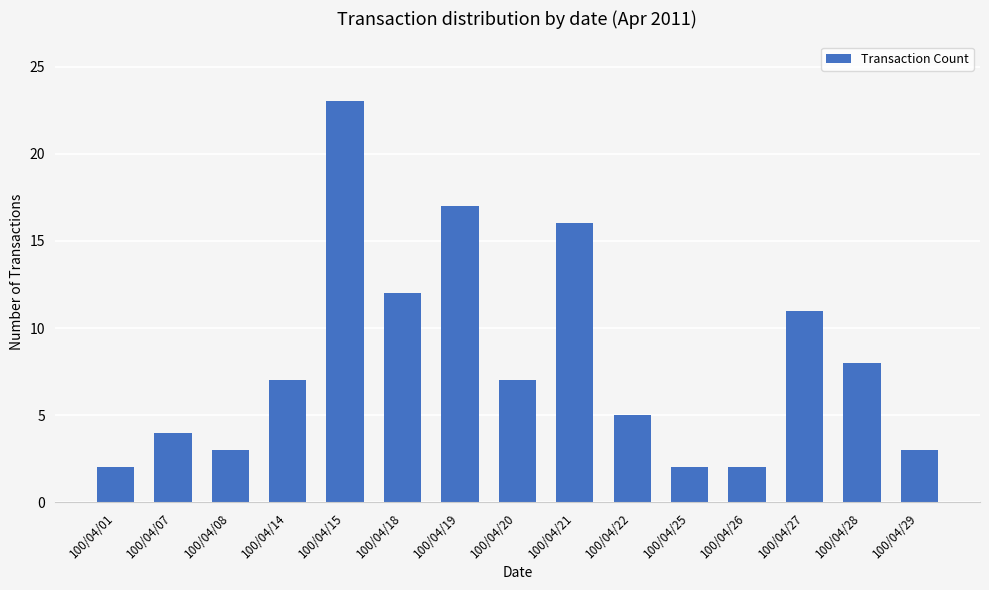

Which label corresponds to the largest value in the chart?

100/04/15